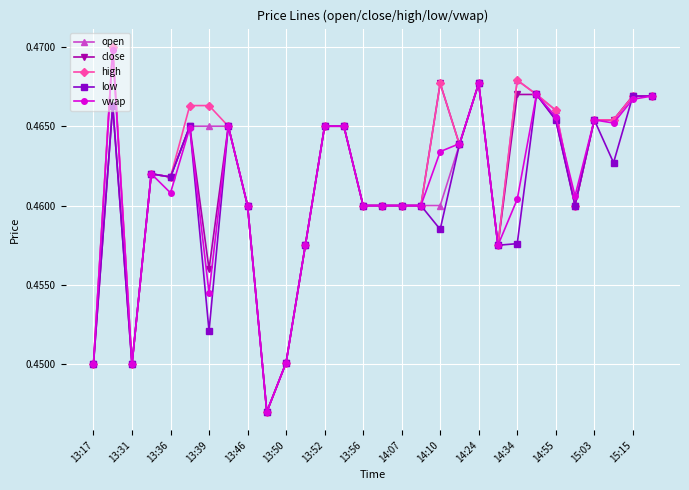

What is the sum of all vwap values?

13.8